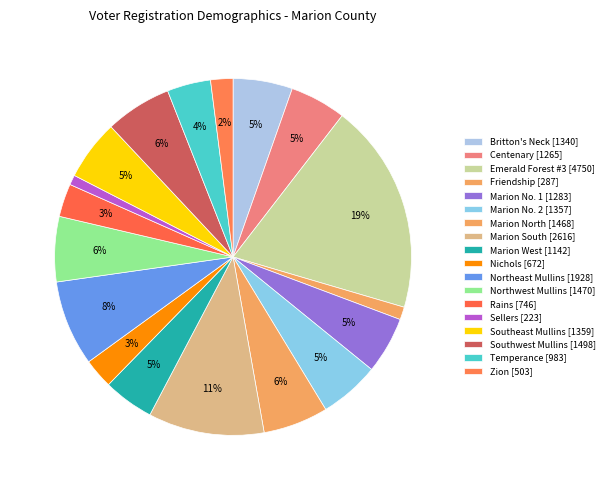

Which category has the smallest portion of the pie?

Sellers [223]